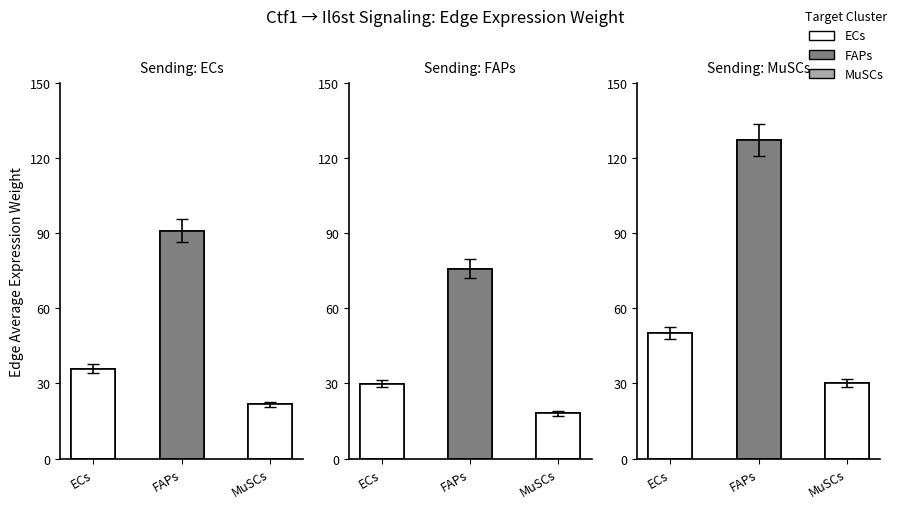

What is the sum of the ECs values at ECs and FAPs?

126.8